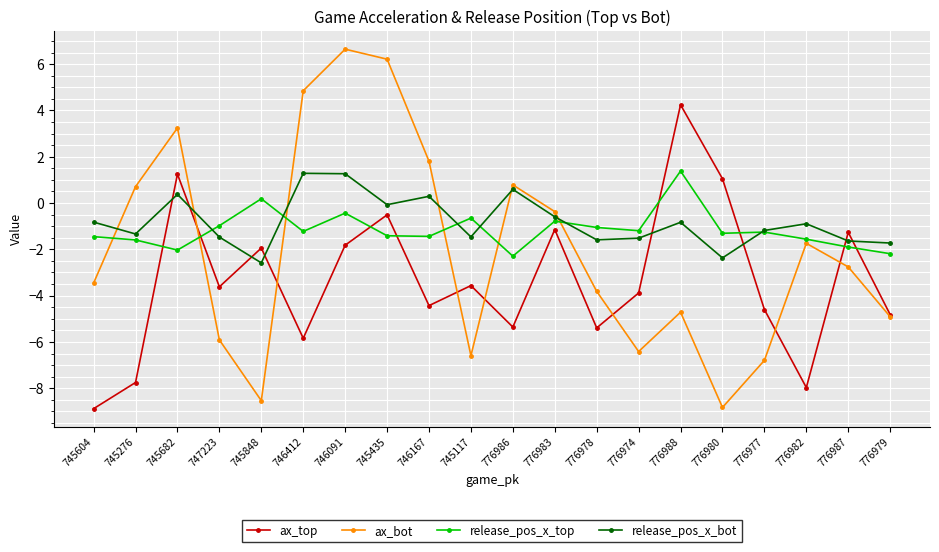

Where does the ax_top series first go above -3?

745682